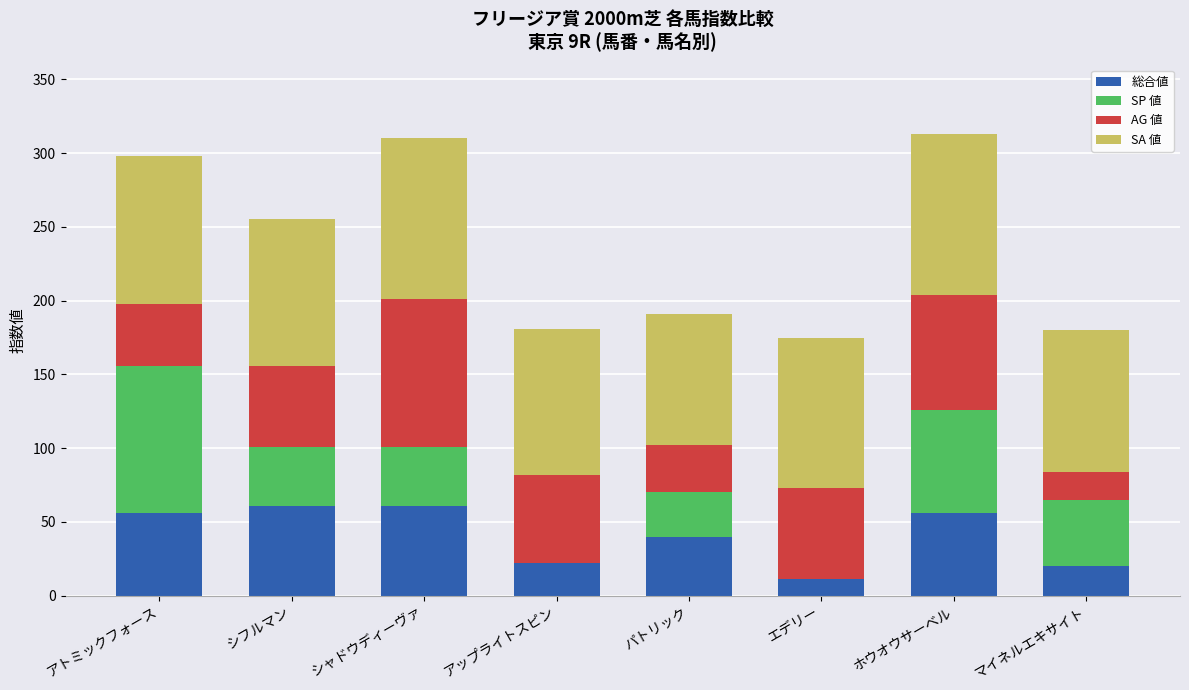

What is the sum of all 総合値 values?

327